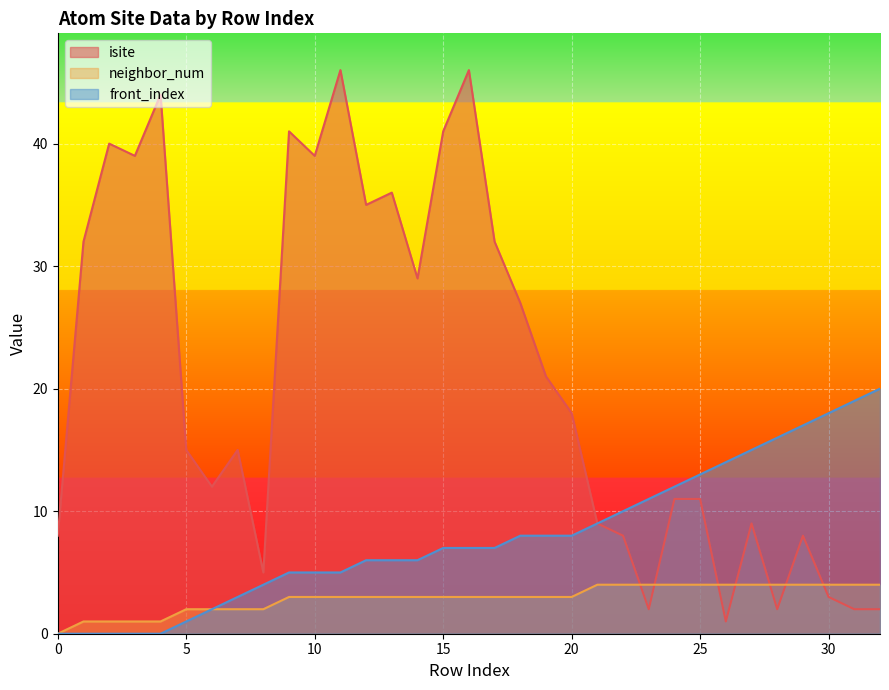

Between 11 and 17, which series saw the biggest shift?

isite